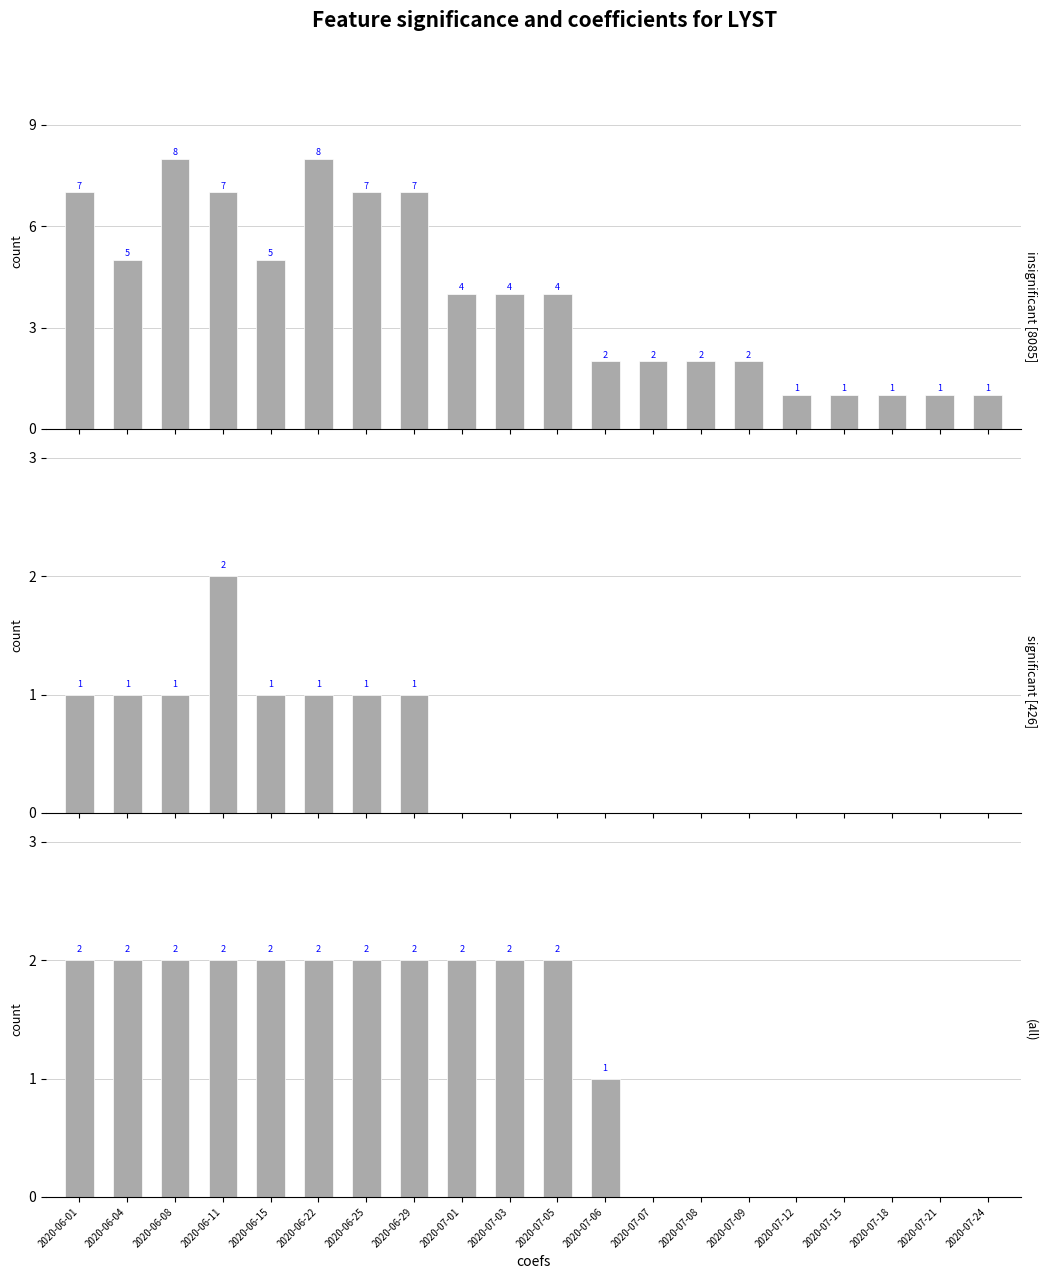

Reading right to left, transcribe all the data shown in this chart.

CH: 1	1	1	1	1	2	2	2	2	4	4	4	7	7	8	5	7	8	5	7
ZH: 0	0	0	0	0	0	0	0	0	0	0	0	1	1	1	1	2	1	1	1
NE: 0	0	0	0	0	0	0	0	1	2	2	2	2	2	2	2	2	2	2	2